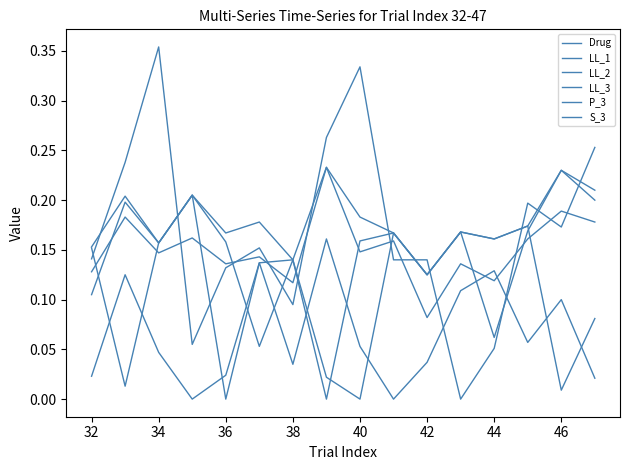

At which category does LL_1 reach its first local valley?

36